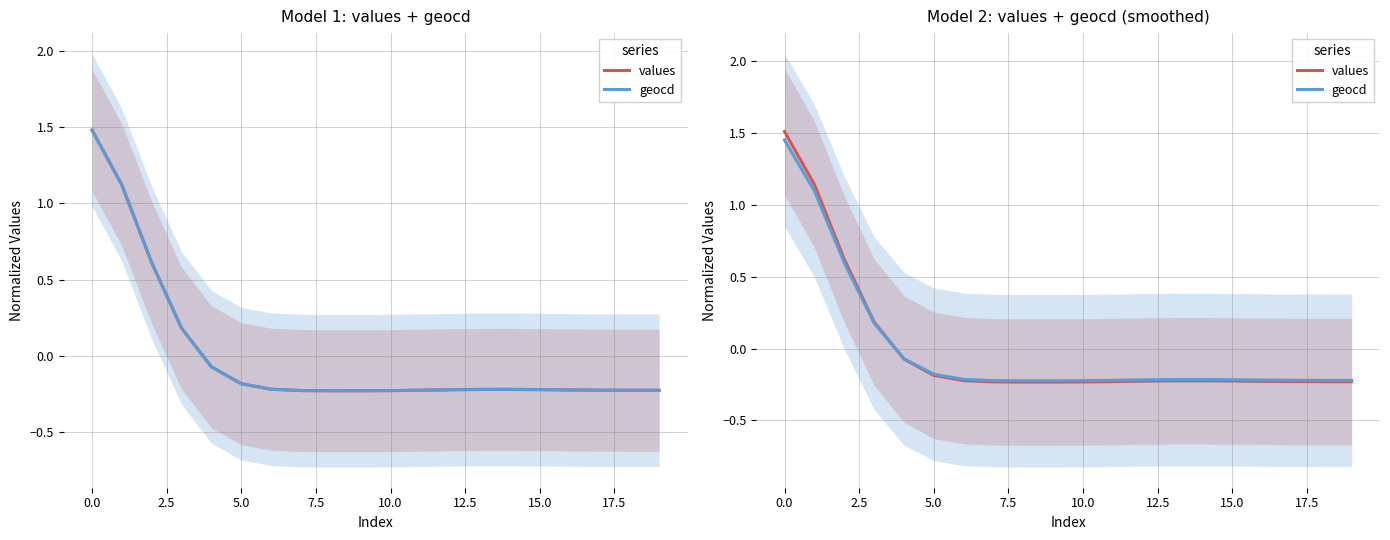

What is the value of the values point at the 17th from the left?

-0.2